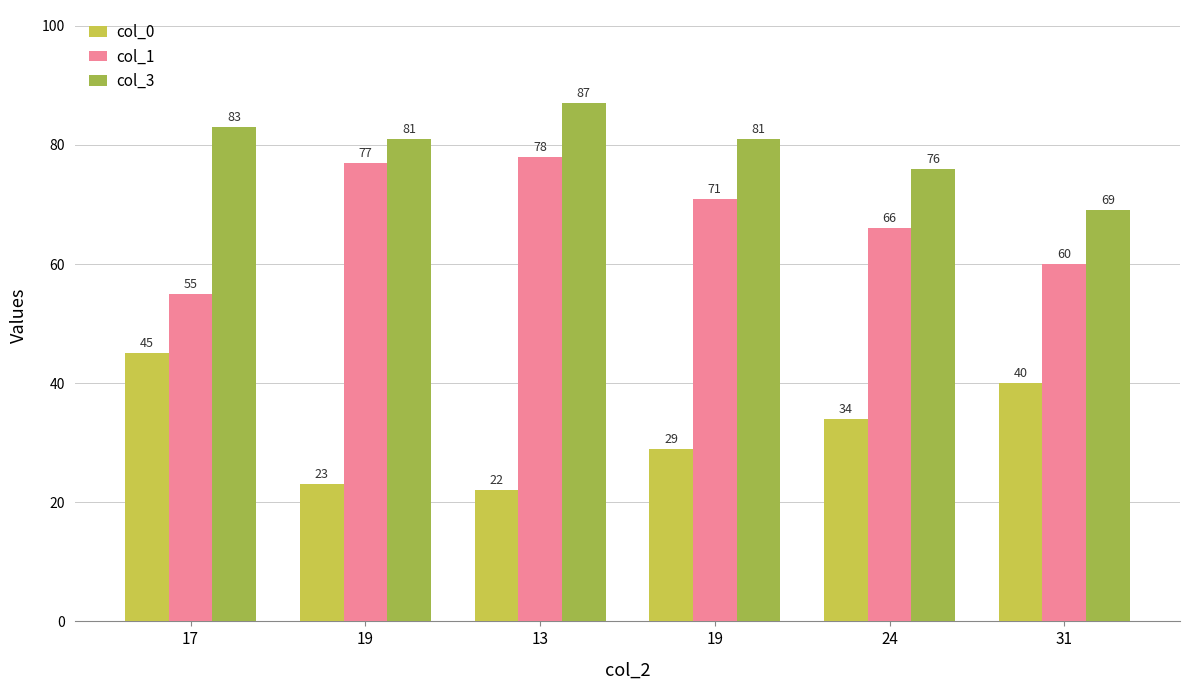

What are all the series names shown in the legend?

col_0, col_1, col_3